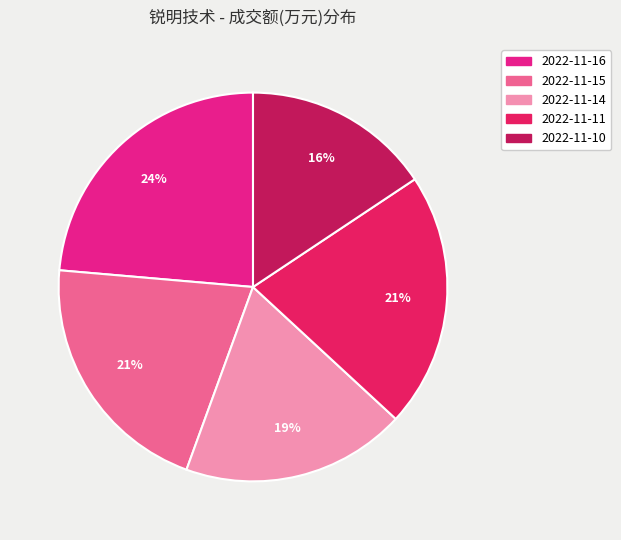

What percentage is the 2022-11-10 slice, to the nearest percent?

16%